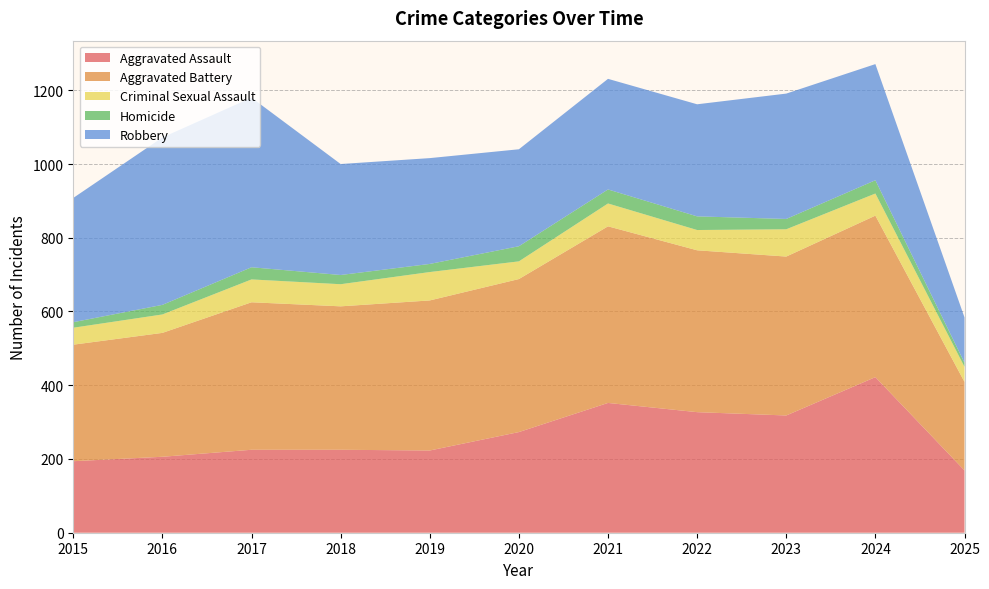

Reading left to right, list all the values displayed in this chart.

Aggravated Assault: 194	206	225	225	223	273	352	327	318	422	169
Aggravated Battery: 316	336	400	389	407	415	479	439	431	438	240
Criminal Sexual Assault: 46	50	62	60	77	48	62	55	74	60	41
Homicide: 15	26	33	25	22	41	38	37	28	36	11
Robbery: 337	454	460	301	287	263	300	304	340	315	123